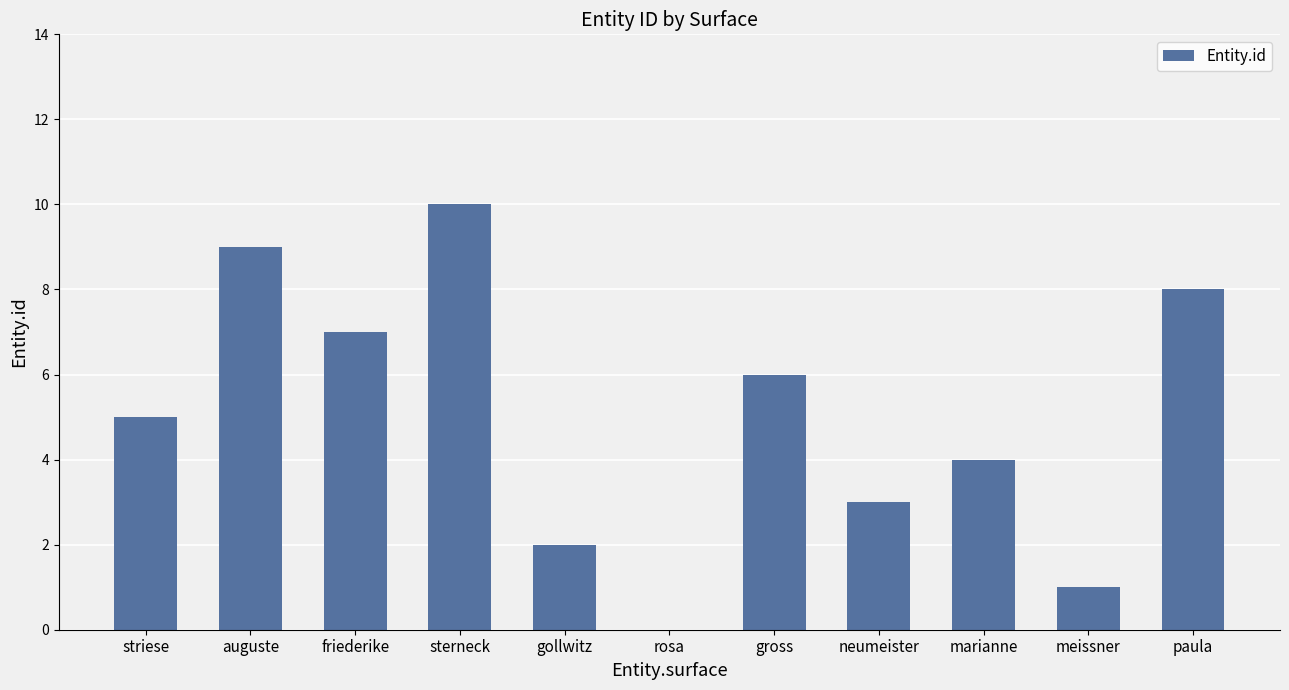

Is it true that the value at meissner is 0?

False